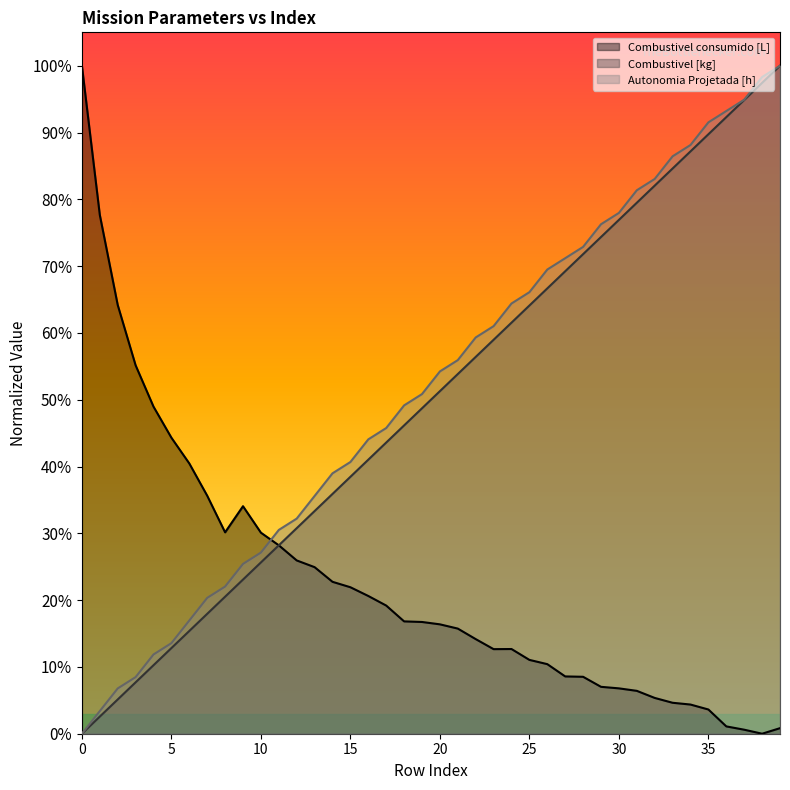

What is the value of the Combustivel consumido [L] point at the 2nd from the left?

0.8